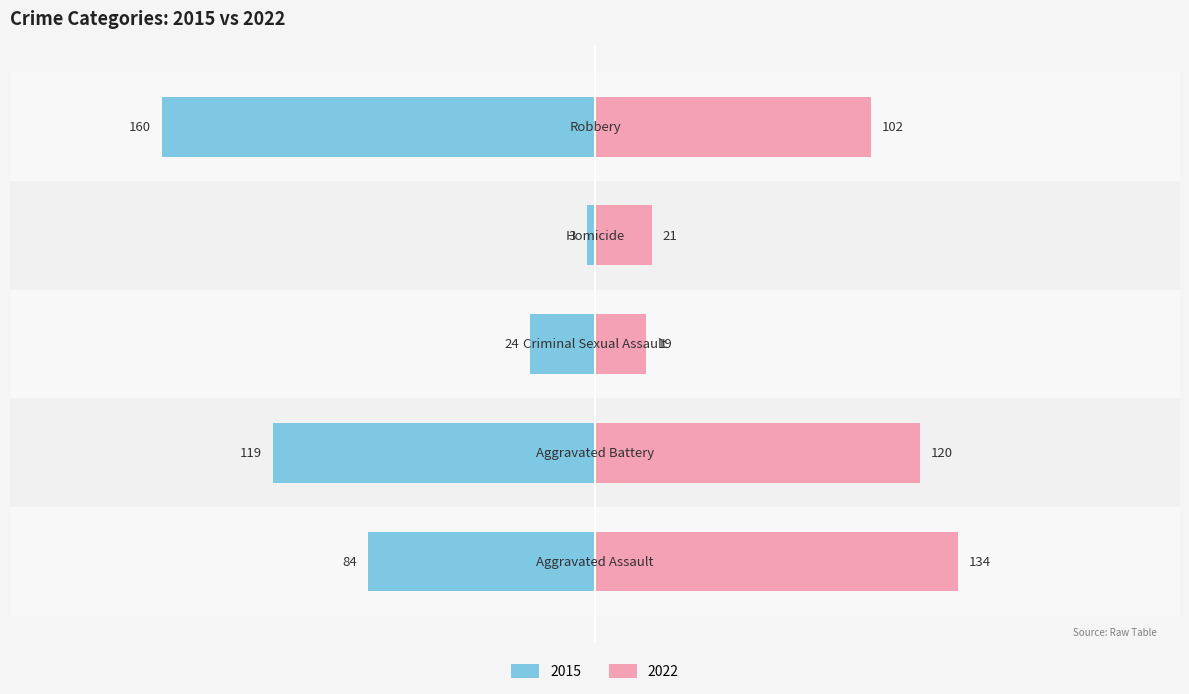

What is the label of the 1st bar from the right?

Robbery